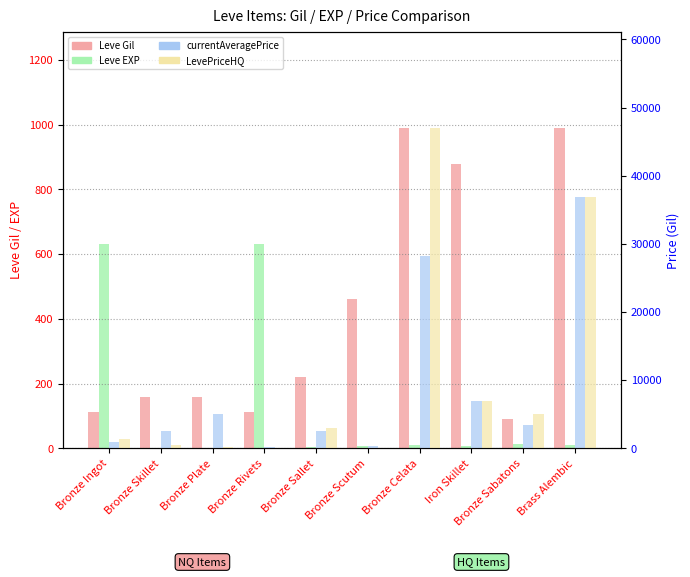

Reading left to right, what are all the values shown in this chart?

Leve Gil: Bronze Ingot=113.0	Bronze Skillet=160.0	Bronze Plate=160.0	Bronze Rivets=112.0	Bronze Sallet=220.0	Bronze Scutum=460.0	Bronze Celata=990.0	Iron Skillet=880.0	Bronze Sabatons=90.0	Brass Alembic=990.0
Leve EXP: Bronze Ingot=630.0	Bronze Skillet=1.0	Bronze Plate=1.0	Bronze Rivets=630.0	Bronze Sallet=5.0	Bronze Scutum=8.0	Bronze Celata=9.0	Iron Skillet=6.0	Bronze Sabatons=13.0	Brass Alembic=9.0
currentAveragePrice: Bronze Ingot=975.2	Bronze Skillet=2494.0	Bronze Plate=5071.0	Bronze Rivets=166.1	Bronze Sallet=2500.0	Bronze Scutum=300.0	Bronze Celata=28282.6	Iron Skillet=6900.0	Bronze Sabatons=3466.7	Brass Alembic=36900.0
LevePriceHQ: Bronze Ingot=1437.5	Bronze Skillet=500.0	Bronze Plate=201.0	Bronze Rivets=99.0	Bronze Sallet=3000.0	Bronze Scutum=0.0	Bronze Celata=47004.7	Iron Skillet=6900.0	Bronze Sabatons=5000.0	Brass Alembic=36900.0